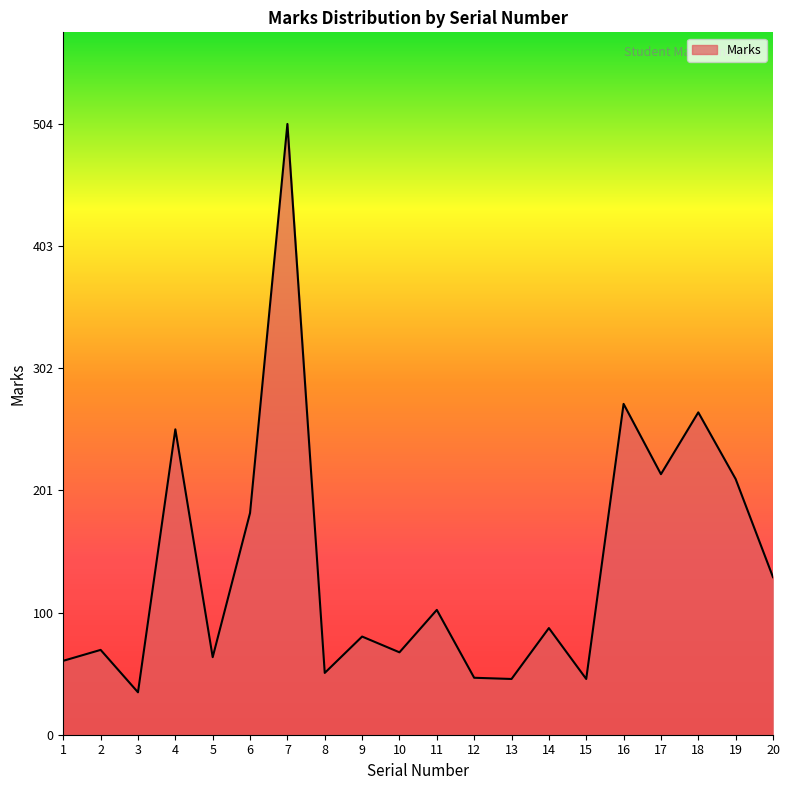

Between 15 and 14, which is larger?

14